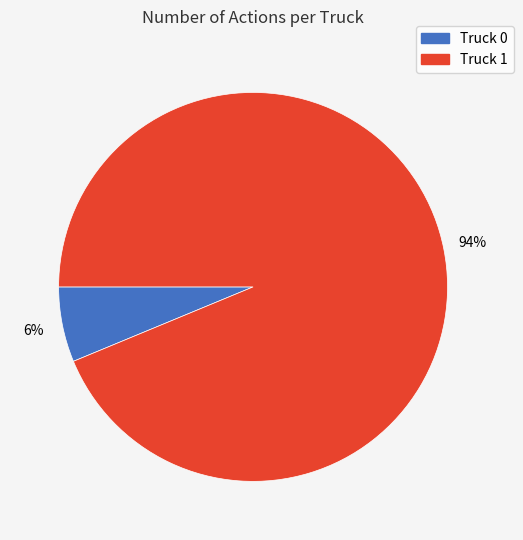

Count the number of slices in the pie.

2